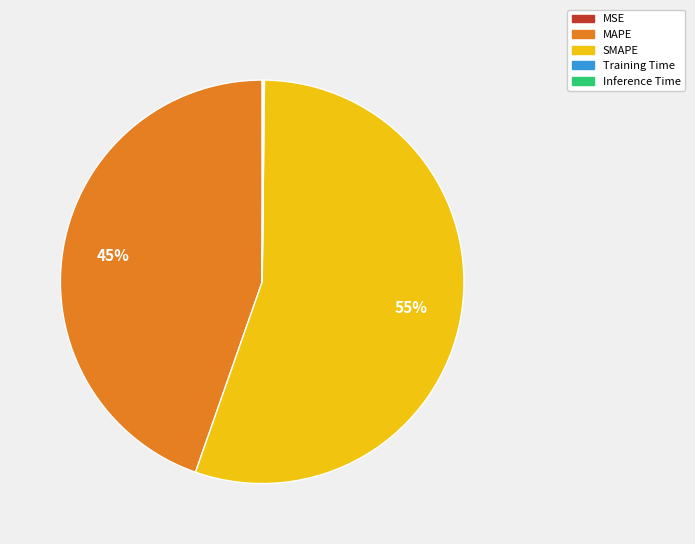

To the nearest percent, what is the average slice percentage?

20%